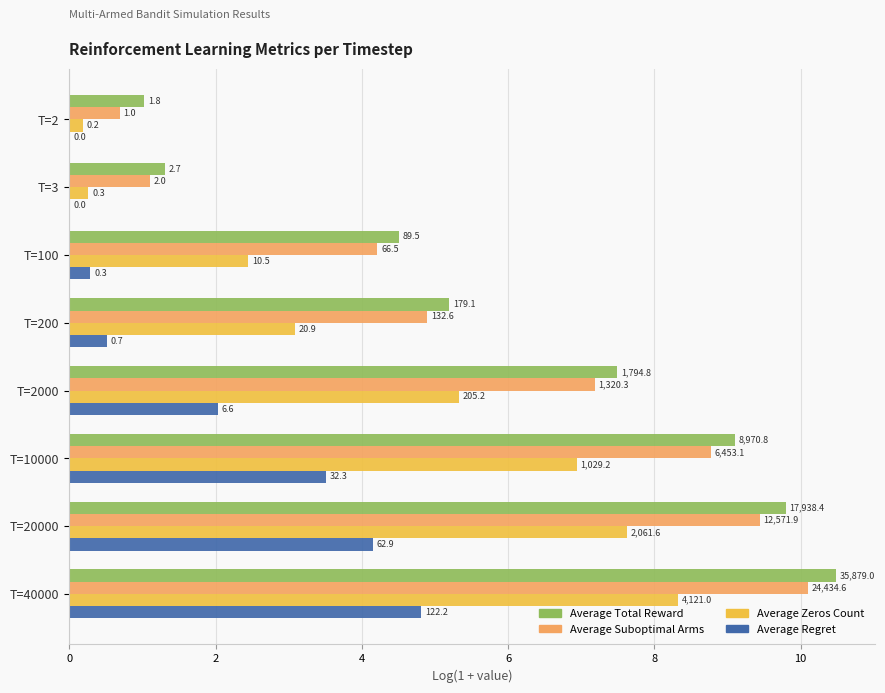

At which category does the chart reach its peak across all series?

T=40000